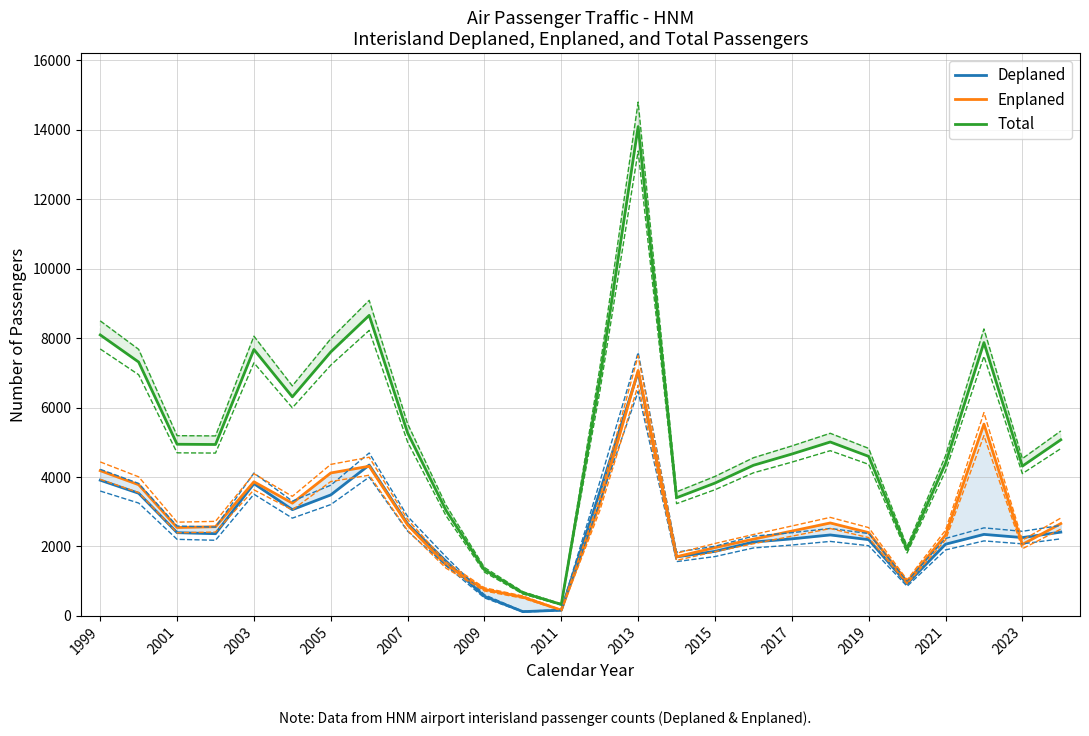

Reading left to right, what are all the values shown in this chart?

Deplaned: 3909	3533	2397	2368	3810	3061	3485	4345	2652	1575	563	123	165	3566	7025	1700	1858	2127	2219	2332	2196	928	2065	2348	2256	2413
Enplaned: 4184	3779	2547	2569	3863	3248	4117	4311	2619	1462	764	541	166	3219	7070	1703	1968	2211	2443	2677	2399	981	2328	5524	2058	2659
Total: 8093	7312	4944	4937	7673	6309	7602	8656	5271	3037	1327	664	331	6785	14095	3403	3826	4338	4662	5009	4595	1909	4393	7872	4314	5072